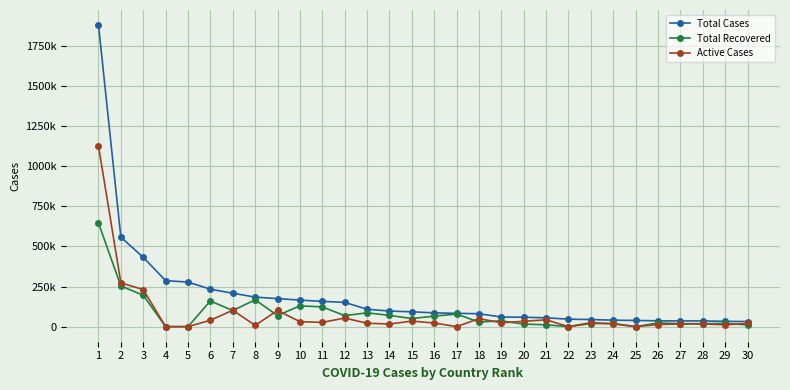

List the labels in order of Active Cases value, largest first.

1, 2, 3, 7, 9, 12, 18, 21, 6, 15, 20, 10, 11, 23, 19, 16, 13, 30, 24, 28, 27, 14, 26, 29, 8, 17, 4, 5, 22, 25